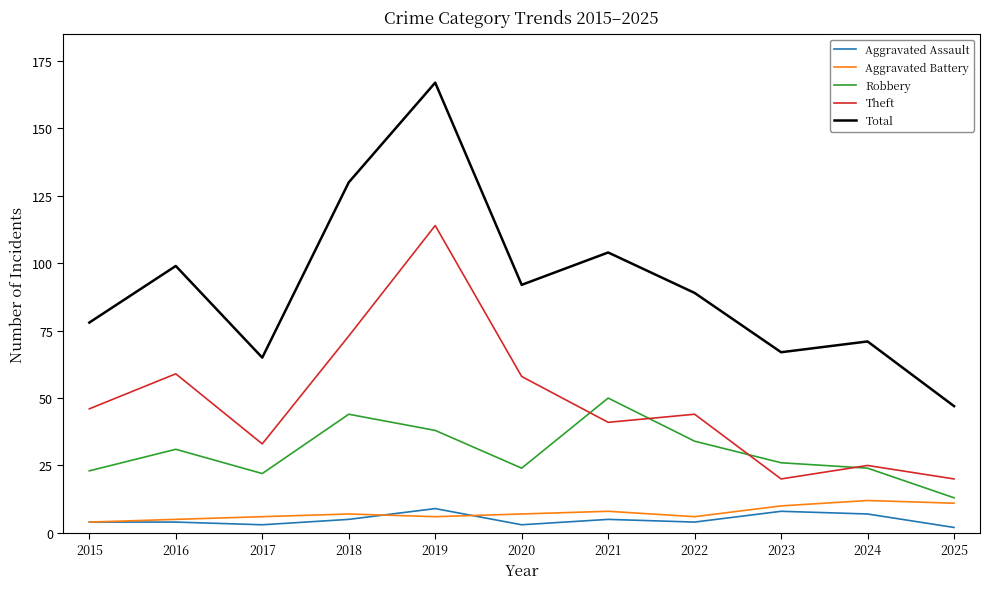

Which series has the largest total across all categories?

Total